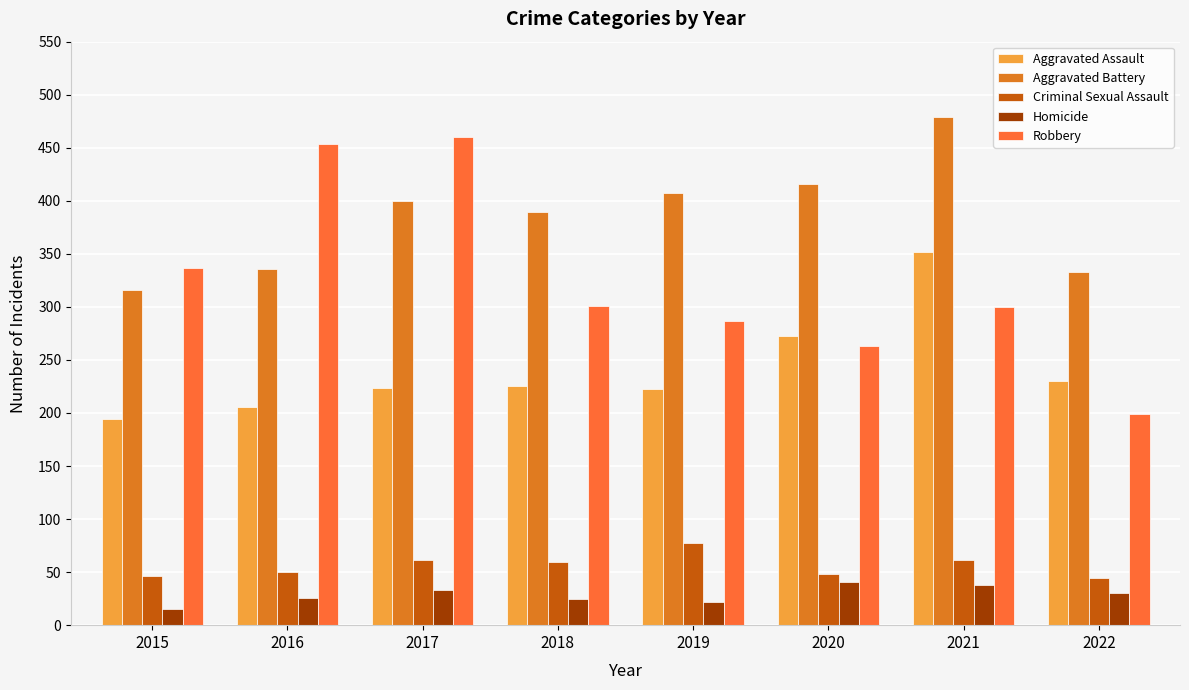

What are all the series names shown in the legend?

Aggravated Assault, Aggravated Battery, Criminal Sexual Assault, Homicide, Robbery